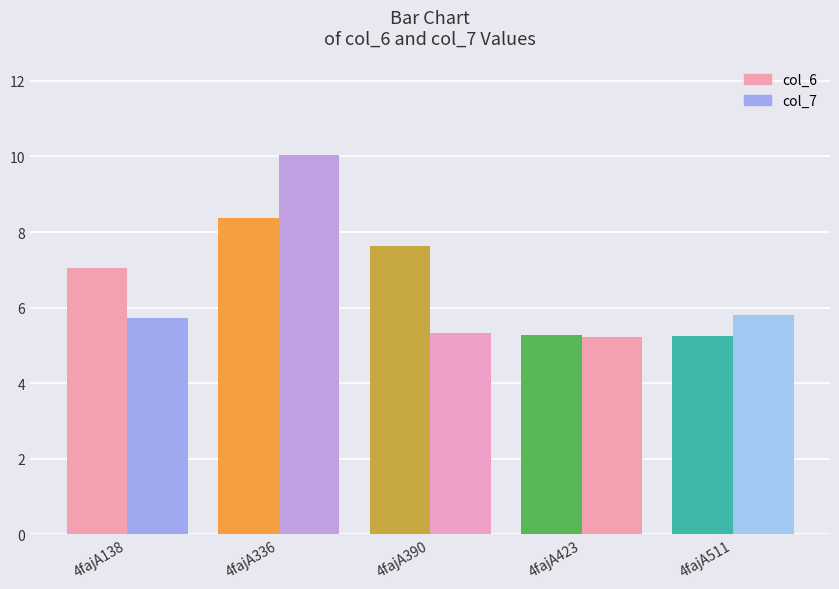

Rank the series by their maximum value, from highest to lowest.

col_7, col_6